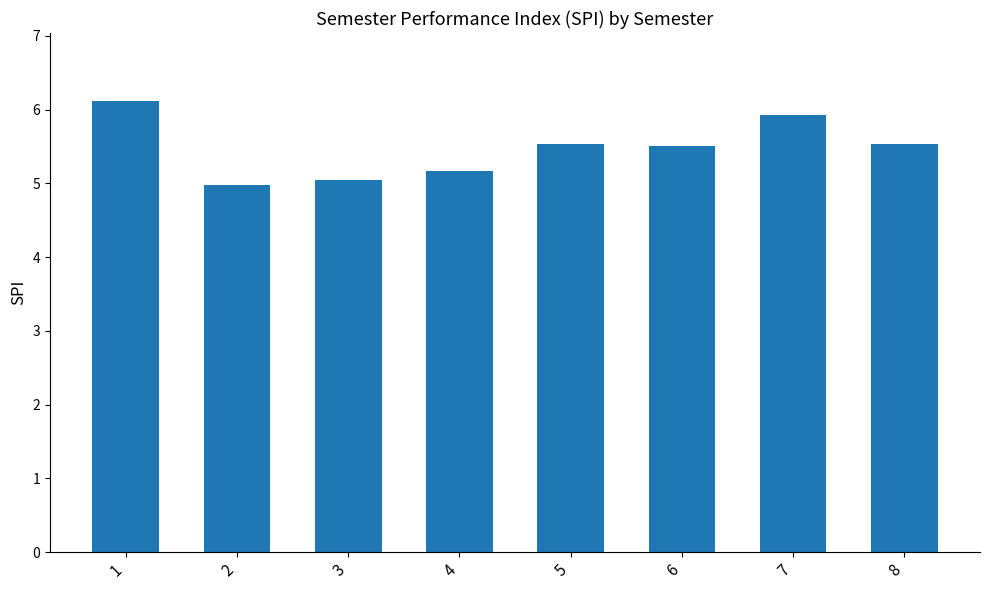

Which label corresponds to the smallest value in the chart?

2